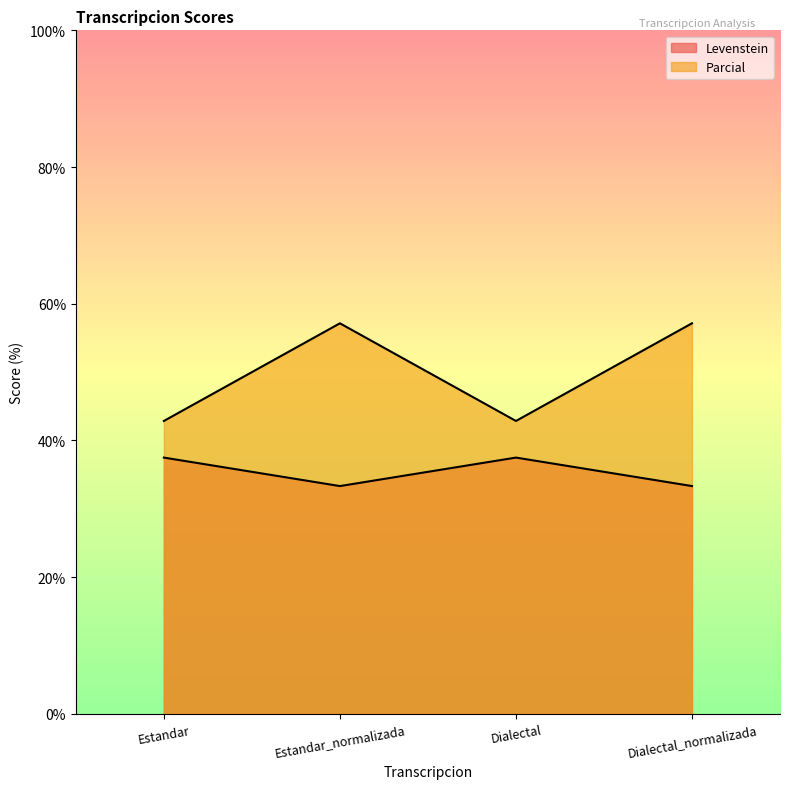

Reading left to right, list all the values displayed in this chart.

Levenstein: 42.9	57.1	42.9	57.1
Parcial: 37.5	33.3	37.5	33.3